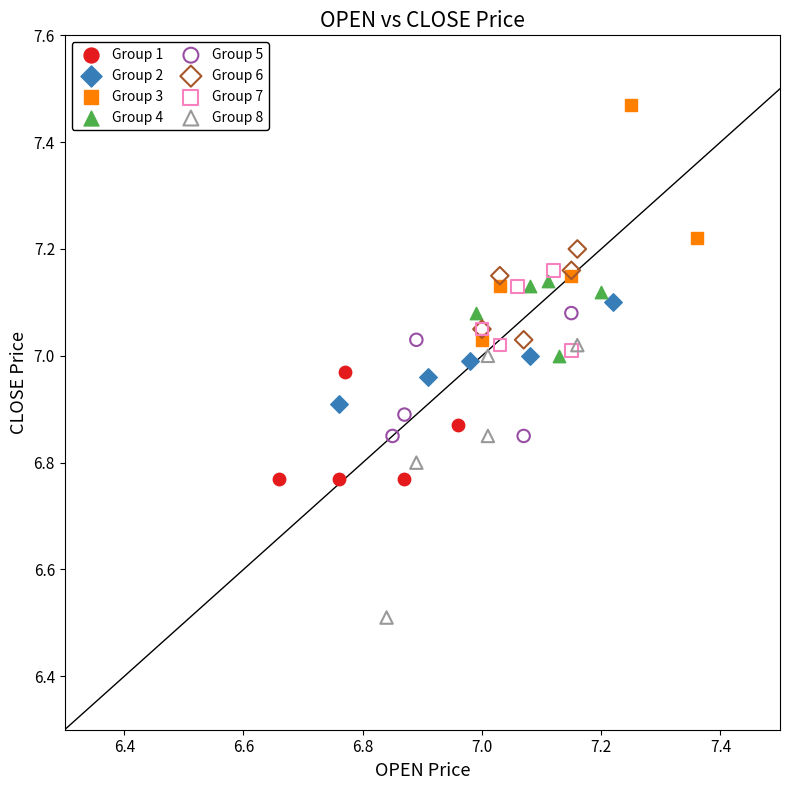

Which series contains the lowest Y value?

Group 8